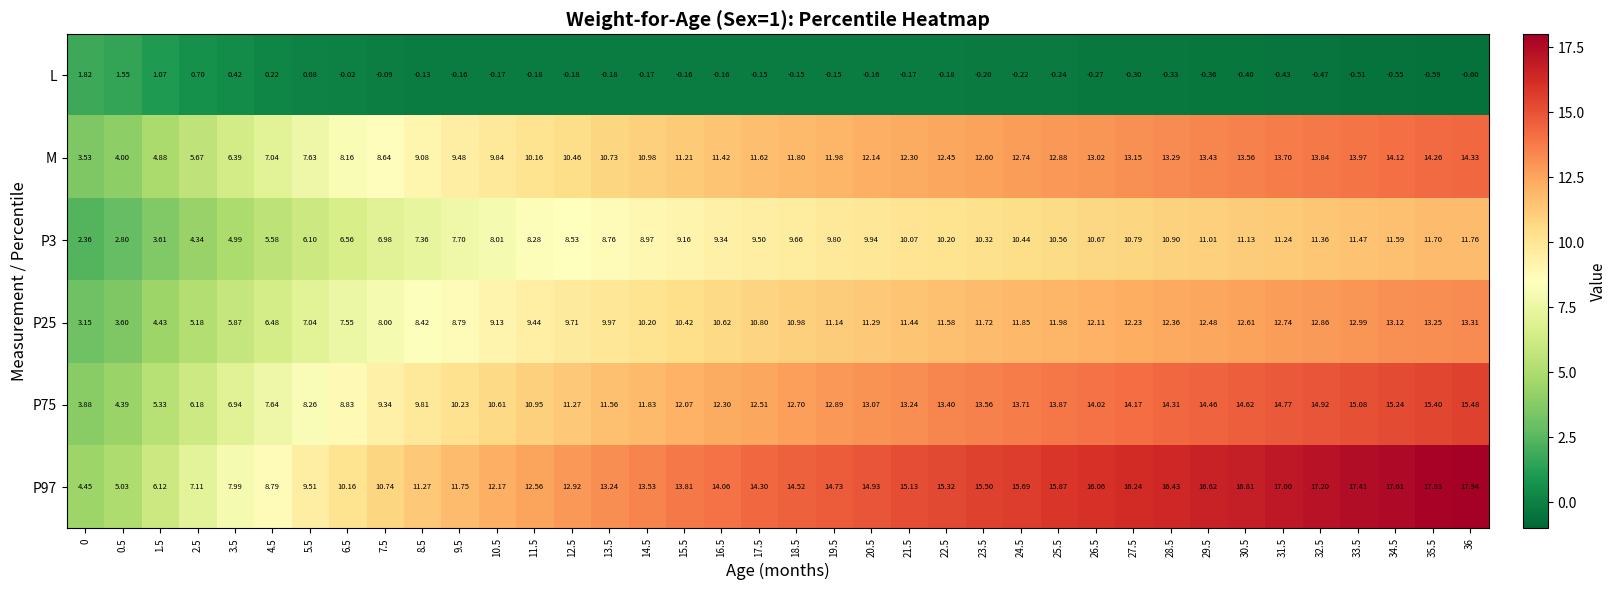

What is the greatest value displayed?

17.9